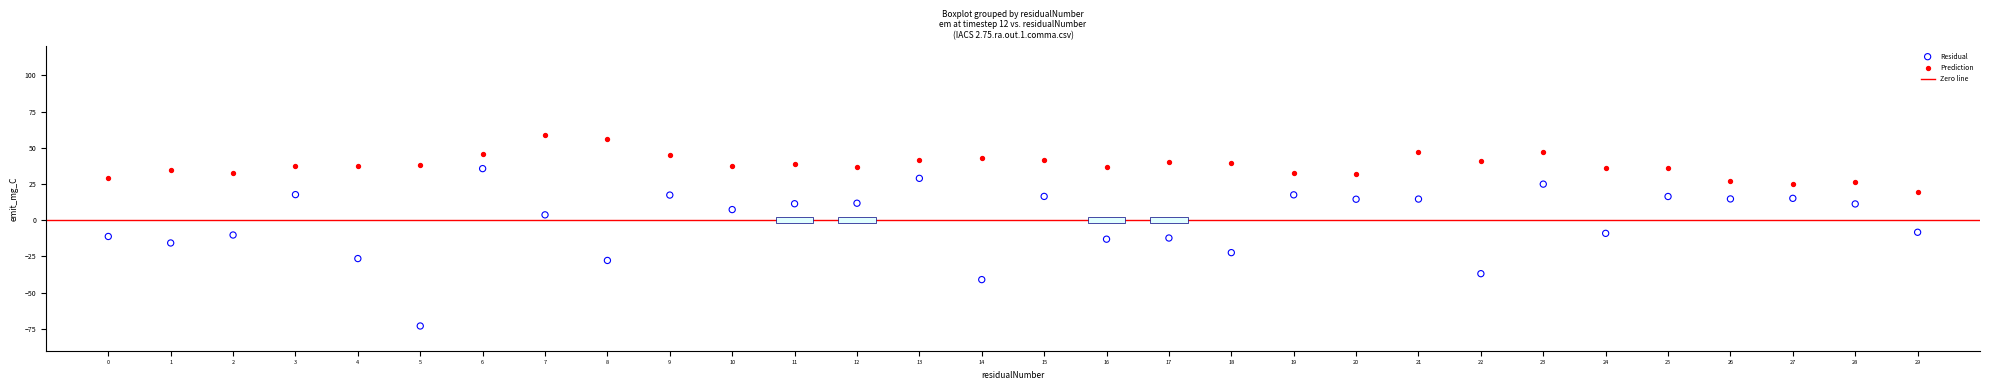

Which series has the widest spread of Y values?

Residual